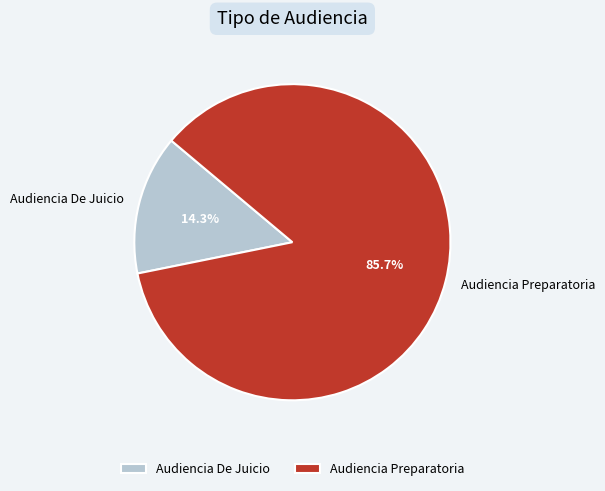

How much of the chart is everything except Audiencia De Juicio?

85.7%